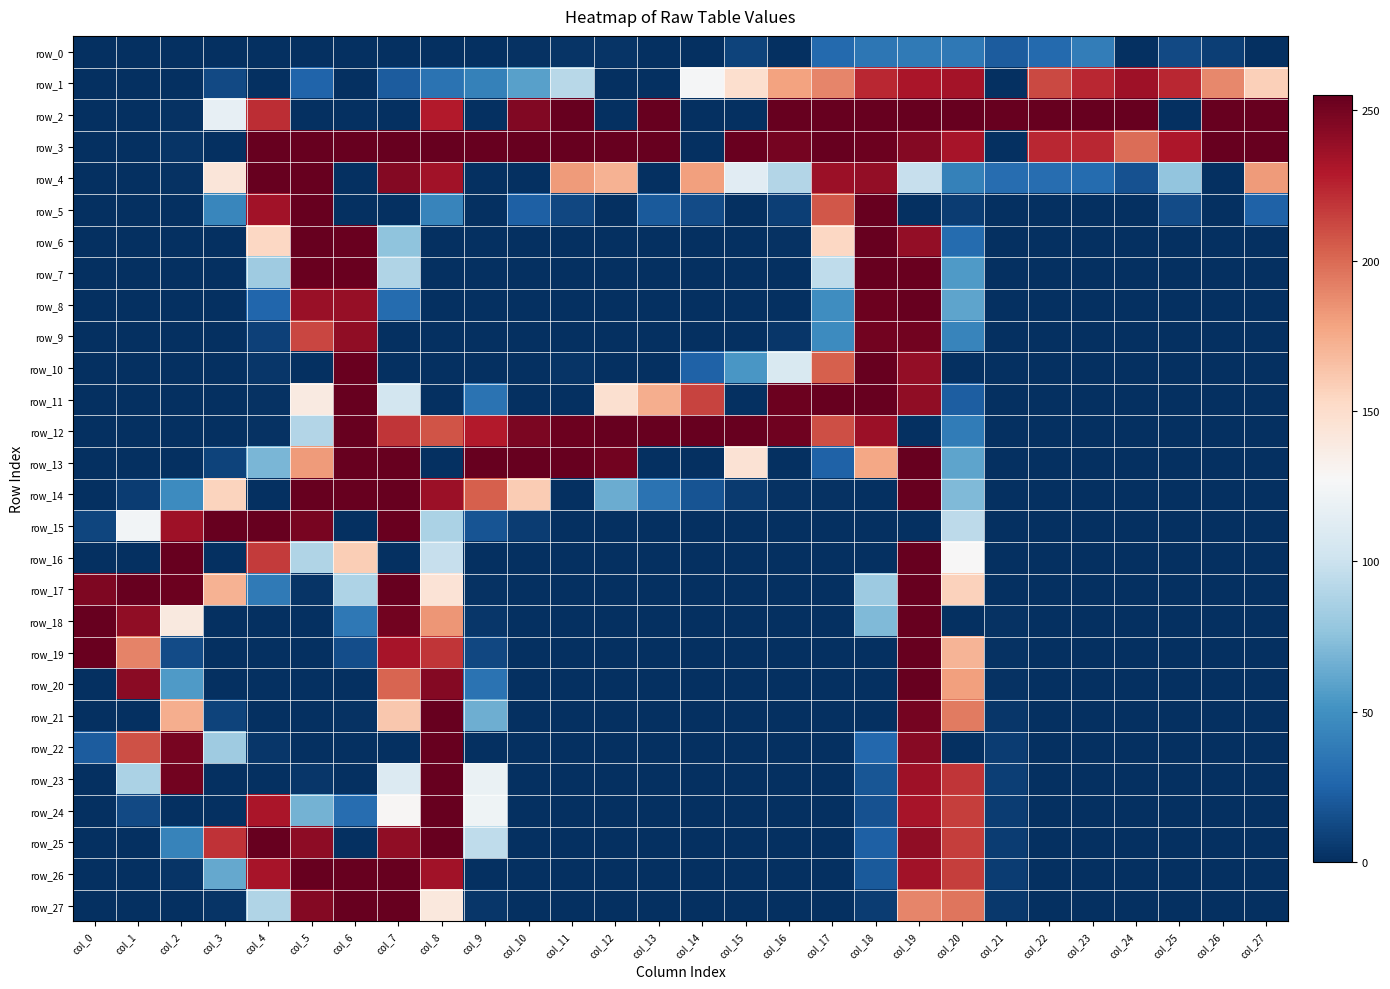

Reading right to left, extract all data points from this chart.

row_0: col_27=0	col_26=7	col_25=12	col_24=0	col_23=39	col_22=28	col_21=21	col_20=36	col_19=37	col_18=35	col_17=28	col_16=0	col_15=9	col_14=0	col_13=0	col_12=2	col_11=2	col_10=1	col_9=0	col_8=0	col_7=0	col_6=0	col_5=0	col_4=0	col_3=0	col_2=0	col_1=0	col_0=0
row_1: col_27=158	col_26=189	col_25=224	col_24=236	col_23=224	col_22=212	col_21=0	col_20=234	col_19=232	col_18=224	col_17=190	col_16=179	col_15=149	col_14=126	col_13=0	col_12=0	col_11=92	col_10=58	col_9=41	col_8=33	col_7=21	col_6=0	col_5=25	col_4=0	col_3=12	col_2=0	col_1=0	col_0=0
row_2: col_27=255	col_26=255	col_25=0	col_24=255	col_23=255	col_22=255	col_21=255	col_20=255	col_19=255	col_18=255	col_17=255	col_16=255	col_15=0	col_14=0	col_13=255	col_12=0	col_11=255	col_10=246	col_9=0	col_8=229	col_7=0	col_6=0	col_5=0	col_4=222	col_3=117	col_2=1	col_1=0	col_0=0
row_3: col_27=255	col_26=255	col_25=231	col_24=199	col_23=224	col_22=224	col_21=0	col_20=233	col_19=245	col_18=253	col_17=255	col_16=250	col_15=254	col_14=0	col_13=255	col_12=255	col_11=255	col_10=255	col_9=255	col_8=255	col_7=255	col_6=255	col_5=255	col_4=255	col_3=0	col_2=2	col_1=0	col_0=0
row_4: col_27=182	col_26=0	col_25=77	col_24=16	col_23=29	col_22=30	col_21=30	col_20=41	col_19=98	col_18=240	col_17=237	col_16=90	col_15=113	col_14=180	col_13=0	col_12=172	col_11=182	col_10=0	col_9=0	col_8=235	col_7=245	col_6=0	col_5=255	col_4=255	col_3=143	col_2=1	col_1=0	col_0=0
row_5: col_27=24	col_26=0	col_25=13	col_24=0	col_23=0	col_22=0	col_21=0	col_20=6	col_19=0	col_18=255	col_17=207	col_16=7	col_15=0	col_14=13	col_13=20	col_12=0	col_11=11	col_10=23	col_9=0	col_8=43	col_7=0	col_6=0	col_5=255	col_4=235	col_3=44	col_2=0	col_1=0	col_0=0
row_6: col_27=0	col_26=0	col_25=0	col_24=0	col_23=0	col_22=0	col_21=0	col_20=29	col_19=240	col_18=255	col_17=154	col_16=1	col_15=0	col_14=0	col_13=0	col_12=0	col_11=0	col_10=0	col_9=0	col_8=0	col_7=76	col_6=254	col_5=255	col_4=154	col_3=0	col_2=0	col_1=0	col_0=0
row_7: col_27=0	col_26=0	col_25=0	col_24=0	col_23=0	col_22=0	col_21=0	col_20=55	col_19=254	col_18=255	col_17=95	col_16=0	col_15=0	col_14=0	col_13=0	col_12=0	col_11=0	col_10=0	col_9=0	col_8=0	col_7=89	col_6=254	col_5=254	col_4=82	col_3=0	col_2=0	col_1=0	col_0=0
row_8: col_27=0	col_26=0	col_25=0	col_24=0	col_23=0	col_22=0	col_21=0	col_20=60	col_19=255	col_18=253	col_17=48	col_16=0	col_15=0	col_14=0	col_13=0	col_12=0	col_11=0	col_10=0	col_9=0	col_8=0	col_7=29	col_6=239	col_5=238	col_4=26	col_3=0	col_2=0	col_1=0	col_0=0
row_9: col_27=0	col_26=0	col_25=0	col_24=0	col_23=0	col_22=0	col_21=0	col_20=43	col_19=251	col_18=251	col_17=47	col_16=3	col_15=0	col_14=0	col_13=0	col_12=0	col_11=0	col_10=0	col_9=0	col_8=0	col_7=0	col_6=241	col_5=213	col_4=8	col_3=0	col_2=0	col_1=0	col_0=0
row_10: col_27=0	col_26=0	col_25=0	col_24=0	col_23=0	col_22=0	col_21=0	col_20=0	col_19=240	col_18=255	col_17=204	col_16=108	col_15=53	col_14=24	col_13=0	col_12=0	col_11=2	col_10=0	col_9=0	col_8=0	col_7=0	col_6=254	col_5=0	col_4=3	col_3=0	col_2=0	col_1=0	col_0=0
row_11: col_27=0	col_26=0	col_25=0	col_24=0	col_23=0	col_22=0	col_21=0	col_20=22	col_19=241	col_18=255	col_17=255	col_16=253	col_15=0	col_14=214	col_13=174	col_12=148	col_11=0	col_10=0	col_9=33	col_8=0	col_7=104	col_6=255	col_5=139	col_4=1	col_3=0	col_2=0	col_1=0	col_0=0
row_12: col_27=0	col_26=0	col_25=0	col_24=0	col_23=0	col_22=0	col_21=0	col_20=38	col_19=0	col_18=237	col_17=210	col_16=252	col_15=255	col_14=255	col_13=255	col_12=255	col_11=253	col_10=248	col_9=229	col_8=208	col_7=219	col_6=255	col_5=90	col_4=1	col_3=0	col_2=0	col_1=0	col_0=0
row_13: col_27=0	col_26=0	col_25=0	col_24=0	col_23=0	col_22=0	col_21=0	col_20=60	col_19=255	col_18=177	col_17=24	col_16=0	col_15=146	col_14=0	col_13=0	col_12=251	col_11=255	col_10=255	col_9=255	col_8=0	col_7=255	col_6=255	col_5=182	col_4=69	col_3=9	col_2=0	col_1=0	col_0=0
row_14: col_27=0	col_26=0	col_25=0	col_24=0	col_23=0	col_22=0	col_21=0	col_20=71	col_19=255	col_18=0	col_17=1	col_16=1	col_15=5	col_14=17	col_13=33	col_12=64	col_11=0	col_10=160	col_9=204	col_8=237	col_7=255	col_6=255	col_5=255	col_4=0	col_3=156	col_2=47	col_1=6	col_0=0
row_15: col_27=0	col_26=0	col_25=0	col_24=0	col_23=0	col_22=0	col_21=0	col_20=94	col_19=0	col_18=0	col_17=0	col_16=0	col_15=0	col_14=0	col_13=0	col_12=0	col_11=0	col_10=6	col_9=17	col_8=87	col_7=254	col_6=0	col_5=249	col_4=255	col_3=255	col_2=236	col_1=124	col_0=10
row_16: col_27=0	col_26=0	col_25=0	col_24=0	col_23=0	col_22=0	col_21=0	col_20=128	col_19=255	col_18=0	col_17=0	col_16=0	col_15=0	col_14=0	col_13=0	col_12=0	col_11=0	col_10=0	col_9=0	col_8=98	col_7=0	col_6=159	col_5=89	col_4=217	col_3=0	col_2=255	col_1=0	col_0=0
row_17: col_27=0	col_26=0	col_25=0	col_24=0	col_23=0	col_22=0	col_21=0	col_20=157	col_19=255	col_18=81	col_17=0	col_16=0	col_15=0	col_14=0	col_13=0	col_12=0	col_11=0	col_10=0	col_9=1	col_8=145	col_7=255	col_6=88	col_5=2	col_4=37	col_3=172	col_2=253	col_1=255	col_0=247
row_18: col_27=0	col_26=0	col_25=0	col_24=0	col_23=0	col_22=0	col_21=1	col_20=0	col_19=255	col_18=71	col_17=0	col_16=0	col_15=0	col_14=0	col_13=0	col_12=0	col_11=0	col_10=0	col_9=3	col_8=184	col_7=251	col_6=36	col_5=0	col_4=0	col_3=0	col_2=140	col_1=241	col_0=255
row_19: col_27=0	col_26=0	col_25=0	col_24=0	col_23=0	col_22=0	col_21=1	col_20=171	col_19=255	col_18=0	col_17=0	col_16=0	col_15=0	col_14=0	col_13=0	col_12=0	col_11=0	col_10=0	col_9=11	col_8=219	col_7=233	col_6=14	col_5=0	col_4=0	col_3=0	col_2=13	col_1=191	col_0=254
row_20: col_27=0	col_26=0	col_25=0	col_24=0	col_23=0	col_22=0	col_21=1	col_20=180	col_19=255	col_18=0	col_17=0	col_16=0	col_15=0	col_14=0	col_13=0	col_12=0	col_11=0	col_10=0	col_9=33	col_8=245	col_7=202	col_6=0	col_5=0	col_4=0	col_3=0	col_2=55	col_1=243	col_0=0
row_21: col_27=0	col_26=0	col_25=0	col_24=0	col_23=0	col_22=0	col_21=3	col_20=194	col_19=250	col_18=0	col_17=0	col_16=0	col_15=0	col_14=0	col_13=0	col_12=0	col_11=0	col_10=0	col_9=65	col_8=255	col_7=162	col_6=1	col_5=0	col_4=0	col_3=9	col_2=174	col_1=0	col_0=0
row_22: col_27=0	col_26=0	col_25=0	col_24=0	col_23=0	col_22=0	col_21=6	col_20=0	col_19=244	col_18=27	col_17=0	col_16=0	col_15=0	col_14=0	col_13=0	col_12=0	col_11=0	col_10=0	col_9=0	col_8=255	col_7=0	col_6=0	col_5=0	col_4=3	col_3=82	col_2=249	col_1=209	col_0=21
row_23: col_27=0	col_26=0	col_25=0	col_24=0	col_23=0	col_22=0	col_21=7	col_20=219	col_19=236	col_18=18	col_17=0	col_16=0	col_15=0	col_14=0	col_13=0	col_12=0	col_11=0	col_10=0	col_9=119	col_8=255	col_7=110	col_6=0	col_5=3	col_4=0	col_3=0	col_2=251	col_1=87	col_0=0
row_24: col_27=0	col_26=0	col_25=0	col_24=0	col_23=0	col_22=0	col_21=6	col_20=216	col_19=233	col_18=16	col_17=0	col_16=0	col_15=0	col_14=0	col_13=0	col_12=0	col_11=0	col_10=0	col_9=122	col_8=255	col_7=129	col_6=30	col_5=67	col_4=232	col_3=0	col_2=0	col_1=12	col_0=0
row_25: col_27=0	col_26=0	col_25=0	col_24=0	col_23=0	col_22=0	col_21=6	col_20=216	col_19=241	col_18=23	col_17=0	col_16=0	col_15=0	col_14=0	col_13=0	col_12=0	col_11=0	col_10=0	col_9=95	col_8=255	col_7=241	col_6=0	col_5=242	col_4=255	col_3=220	col_2=42	col_1=0	col_0=0
row_26: col_27=0	col_26=0	col_25=0	col_24=0	col_23=0	col_22=0	col_21=6	col_20=216	col_19=235	col_18=20	col_17=0	col_16=0	col_15=0	col_14=0	col_13=0	col_12=0	col_11=0	col_10=0	col_9=0	col_8=235	col_7=255	col_6=255	col_5=255	col_4=233	col_3=62	col_2=2	col_1=0	col_0=0
row_27: col_27=0	col_26=0	col_25=0	col_24=0	col_23=0	col_22=0	col_21=4	col_20=196	col_19=190	col_18=6	col_17=0	col_16=0	col_15=0	col_14=0	col_13=0	col_12=0	col_11=0	col_10=0	col_9=3	col_8=141	col_7=255	col_6=255	col_5=245	col_4=89	col_3=2	col_2=0	col_1=0	col_0=0